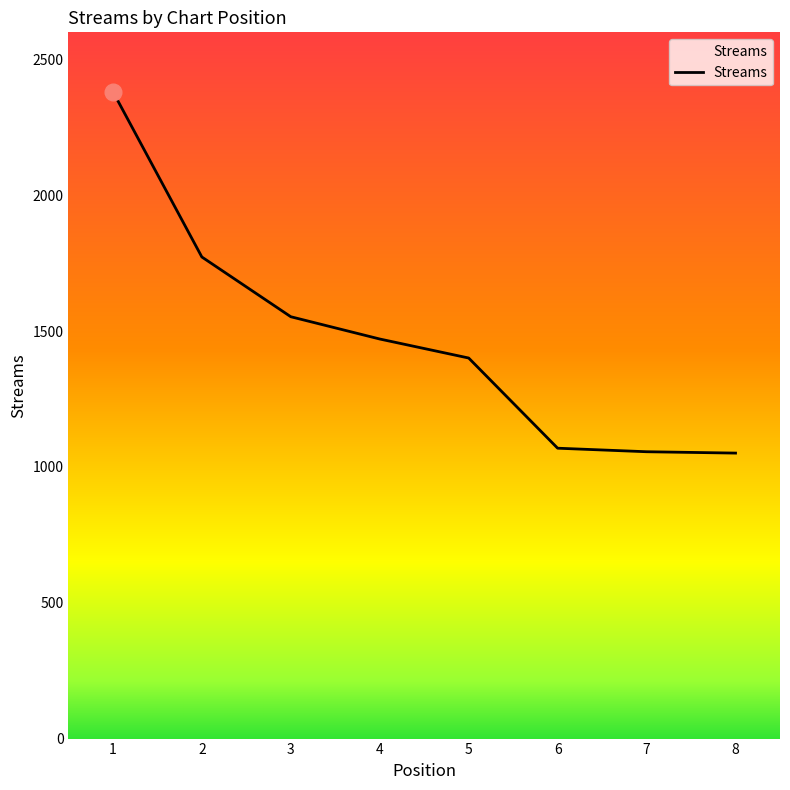

How many categories are shown in the chart?

8